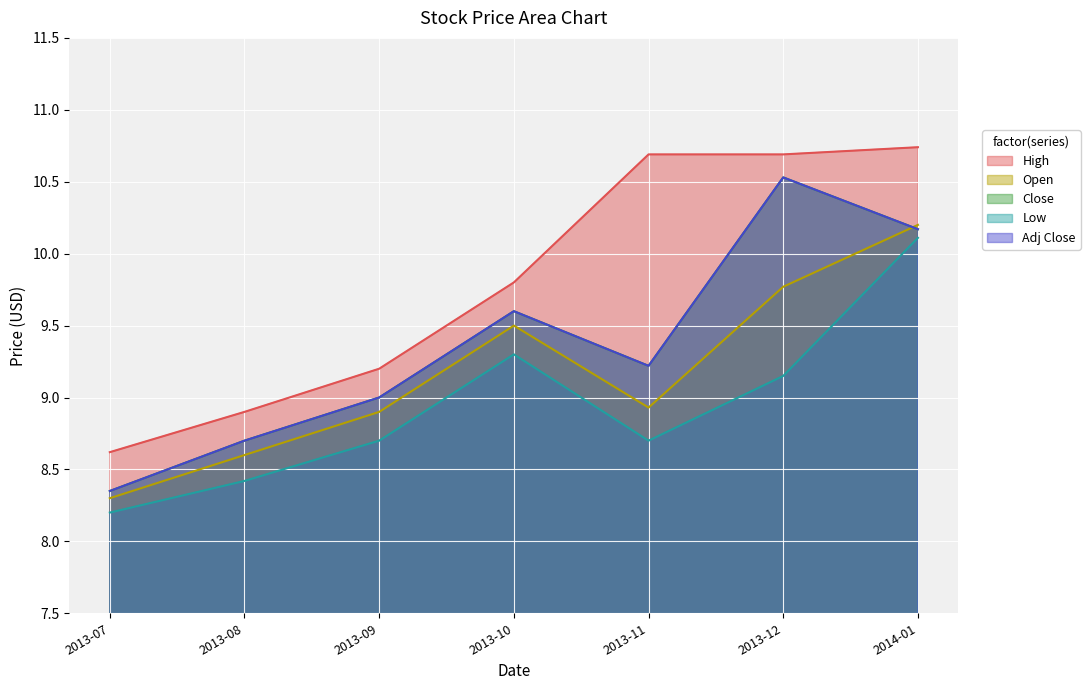

True or false: Low and Adj Close intersect in this chart.

False